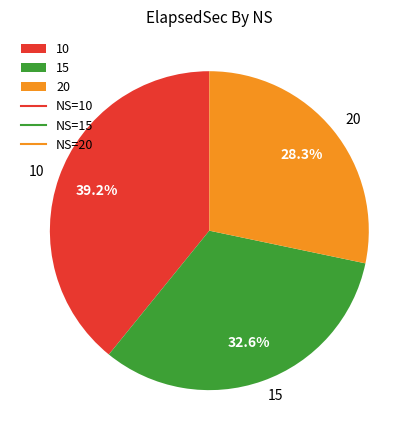

What is the ratio of the value at 20 to the value at 10?

0.7